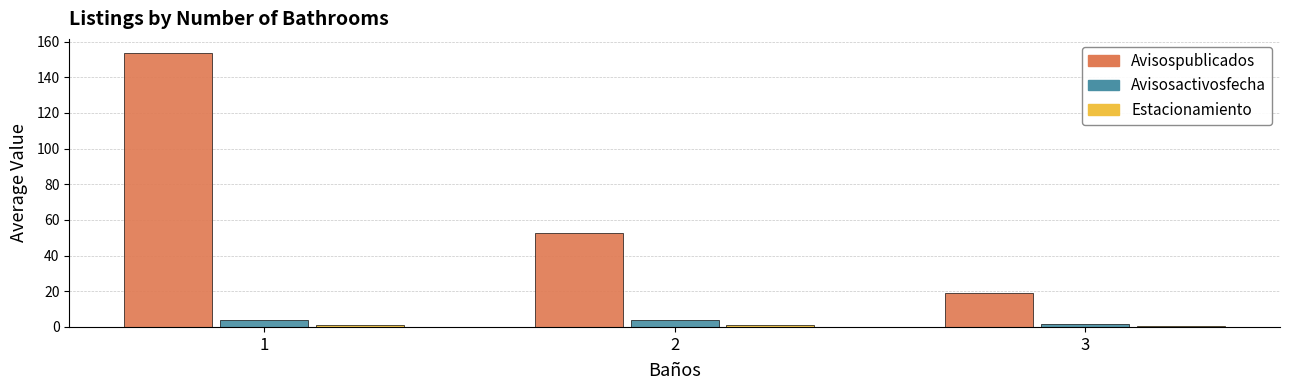

At which category is the sum across all series the highest?

1